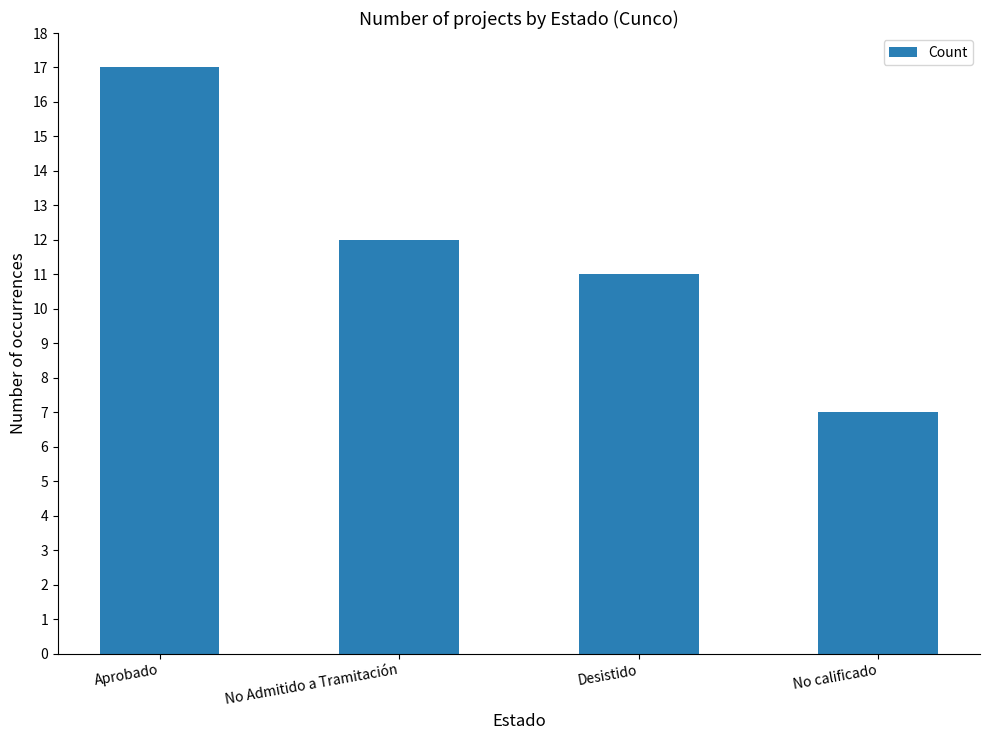

At which label is the value closest to 12?

No Admitido a Tramitación